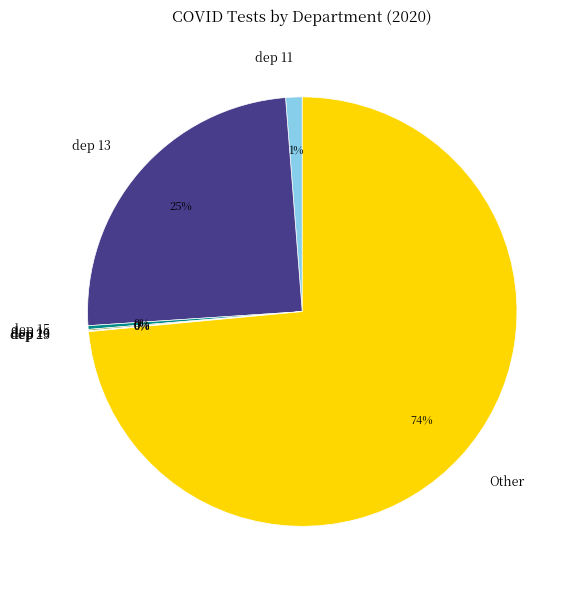

To the nearest percent, what percentage of the pie is Other?

74%